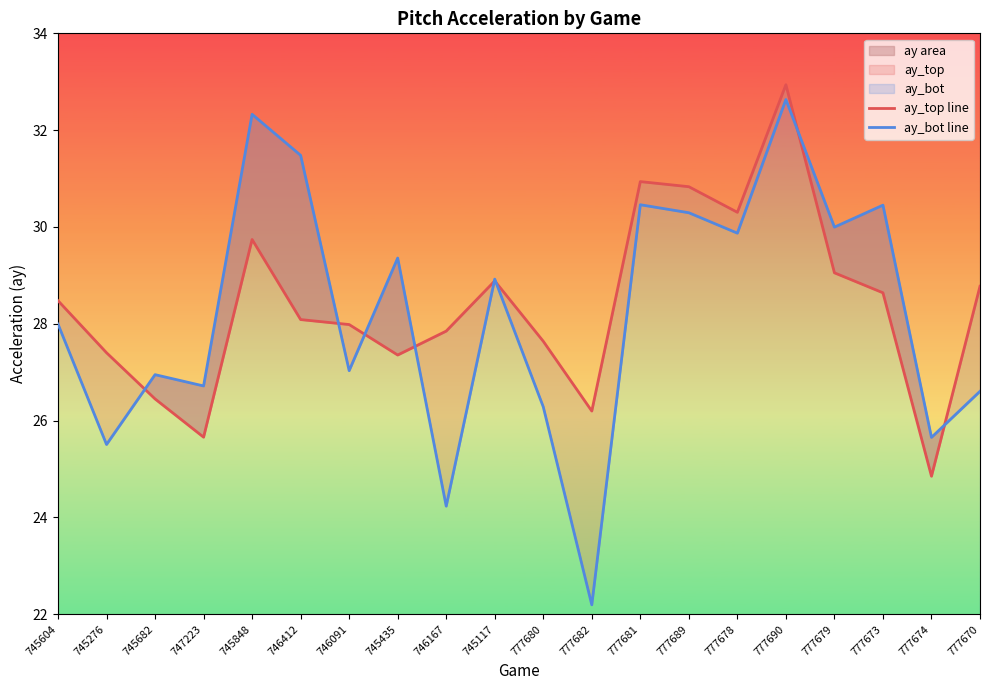

List the labels in order of ay_bot line value, smallest first.

777682, 746167, 745276, 777674, 777680, 777670, 747223, 745682, 746091, 745604, 745117, 745435, 777678, 777679, 777689, 777673, 777681, 746412, 745848, 777690